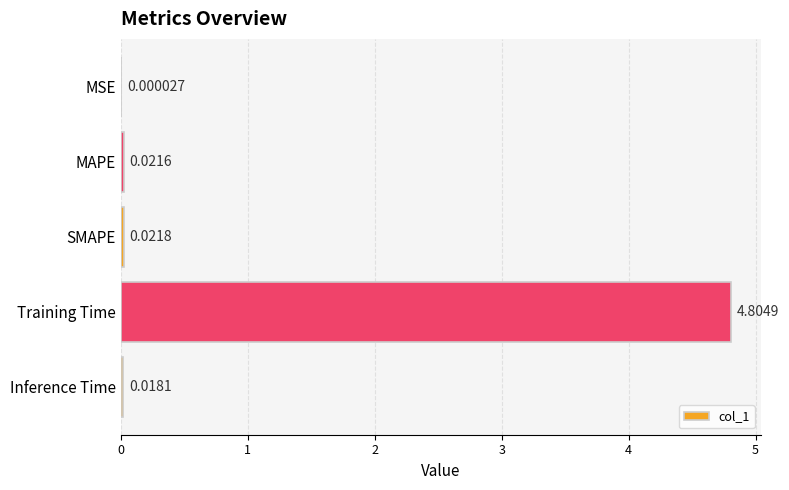

What is the sum of all values?

4.9